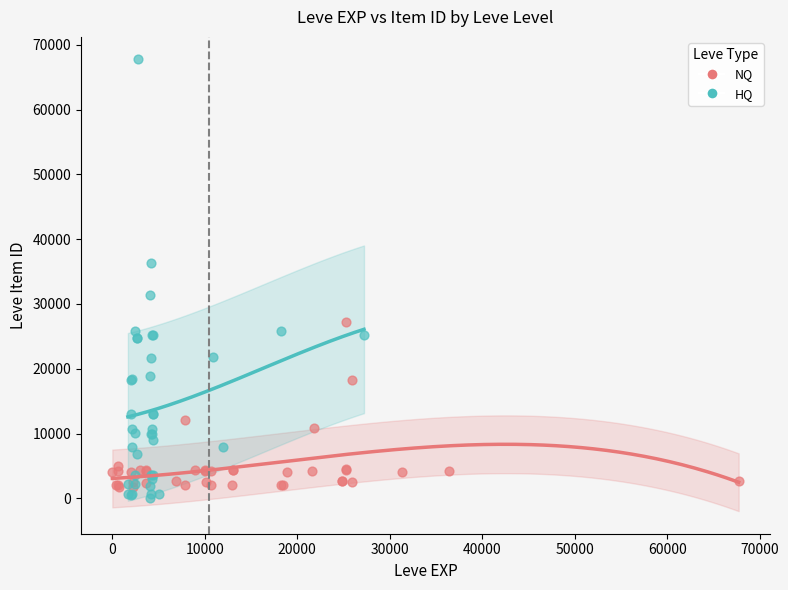

Which series has the largest Y range (max minus min)?

HQ